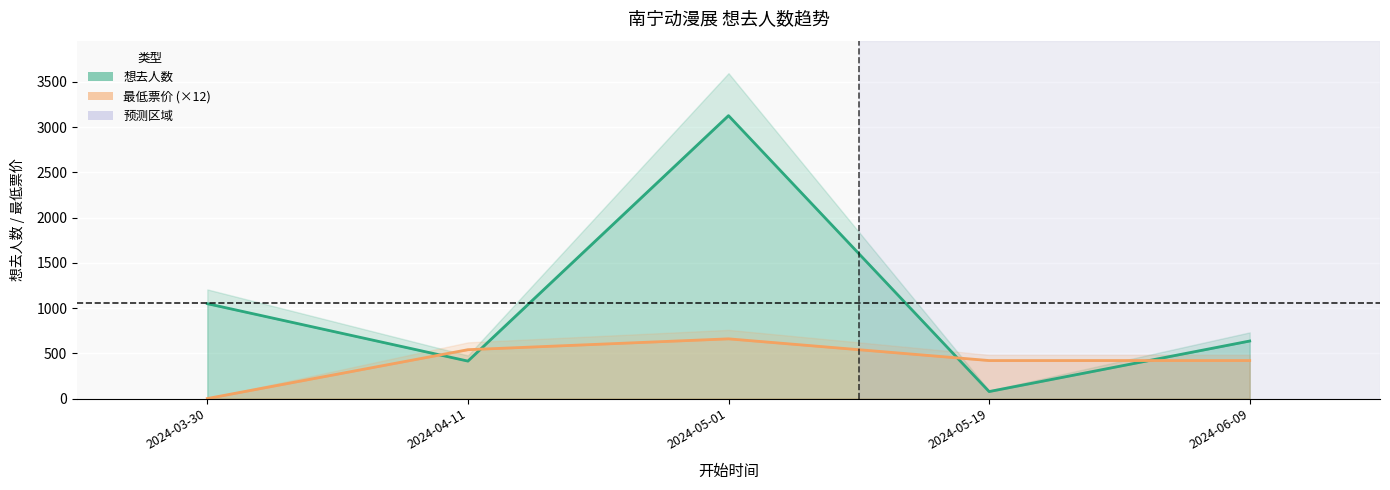

True or false: 最低票价 and 想去人数 intersect in this chart.

True